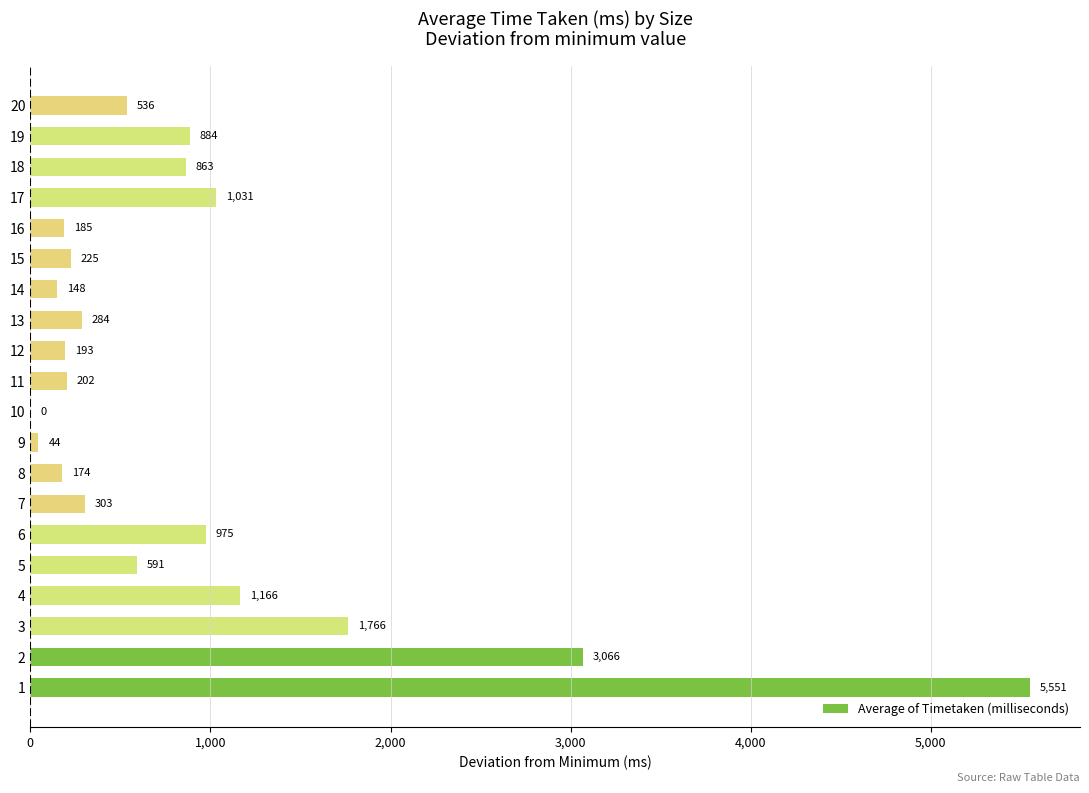

The value at 2 is 3066.4. True or false?

True